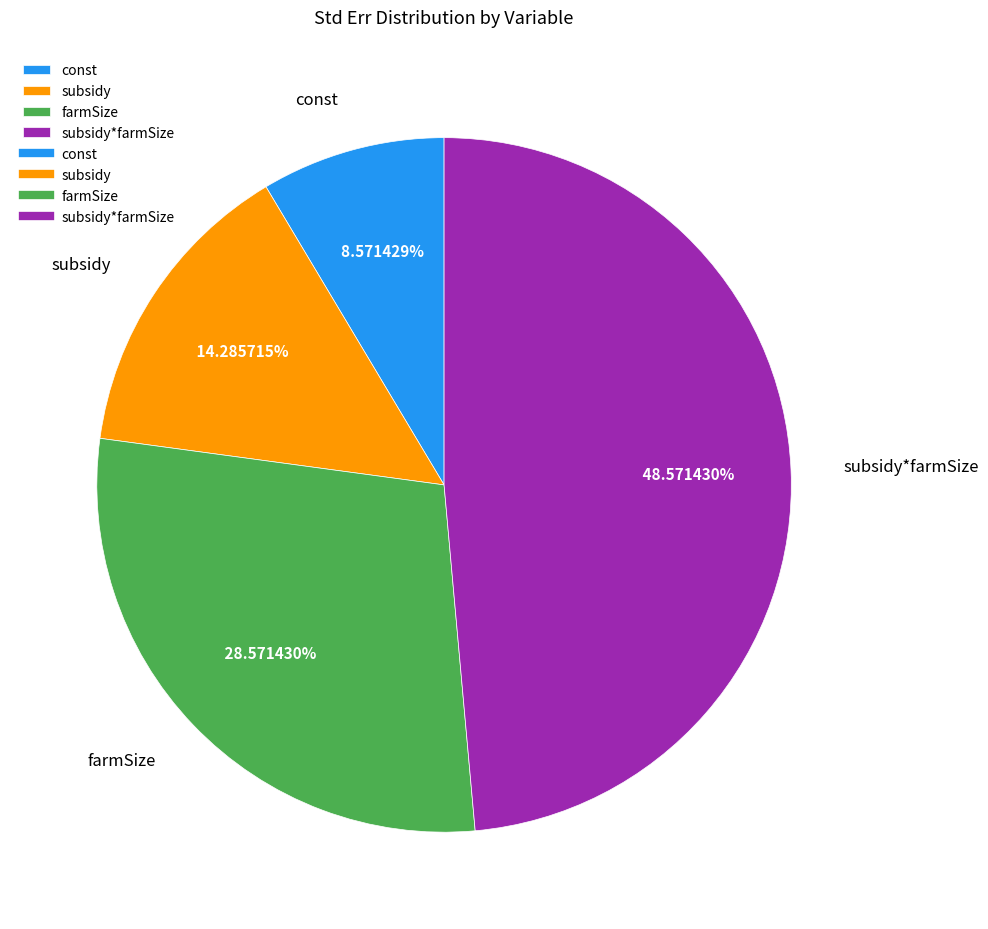

Is const the majority of the pie?

No